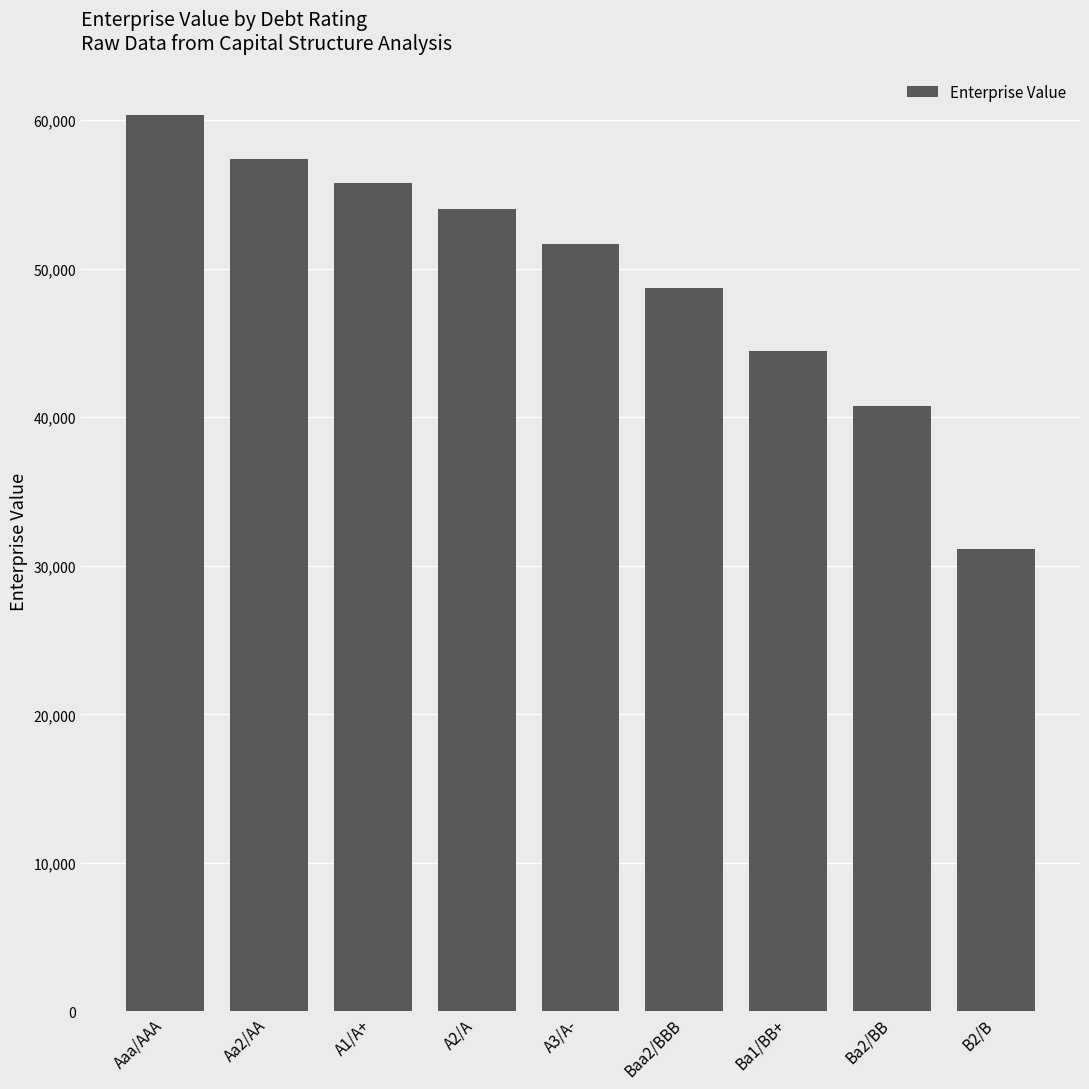

True or false: the data shows 44455.3 at Ba1/BB+.

True